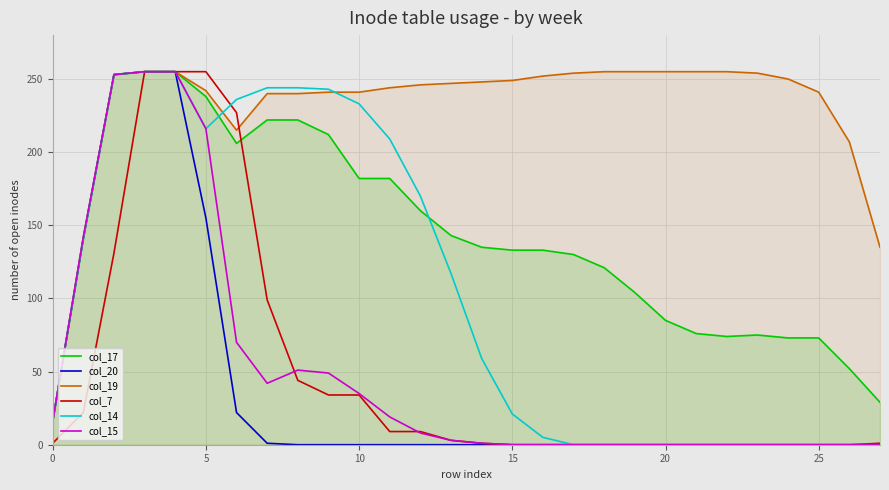

What are all the series names shown in the legend?

col_17, col_20, col_19, col_7, col_14, col_15